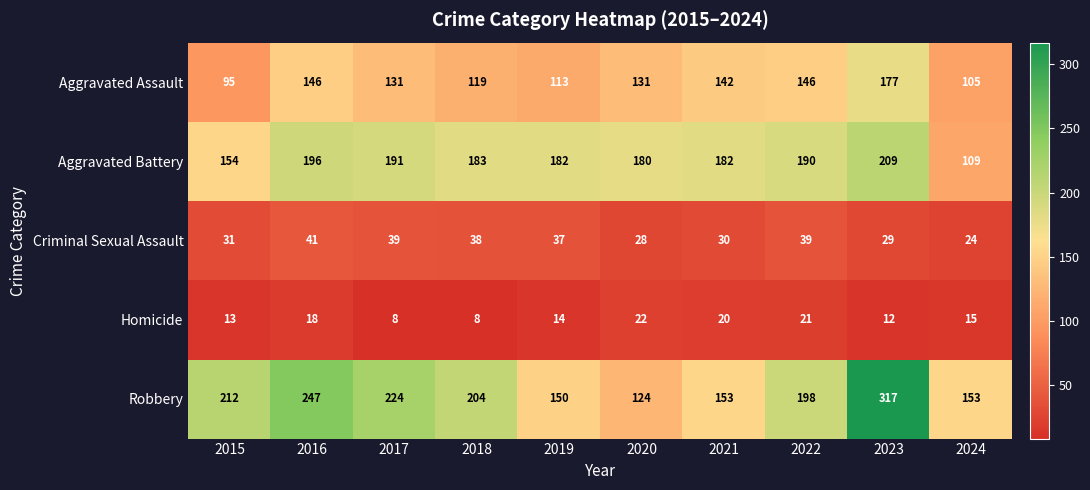

Count the number of categories in the chart.

10